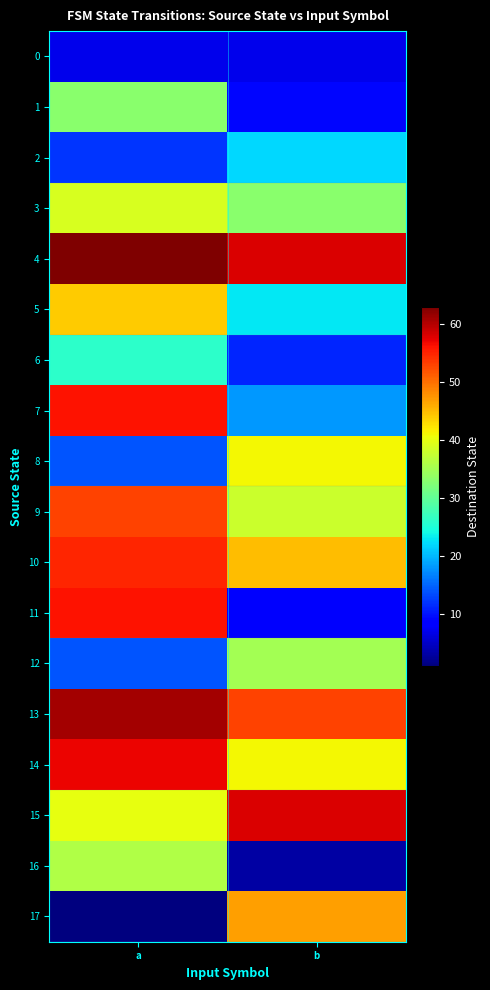

At a, list the series in order from smallest to largest.

17, 0, 2, 8, 12, 6, 1, 16, 3, 15, 5, 9, 10, 7, 11, 14, 13, 4